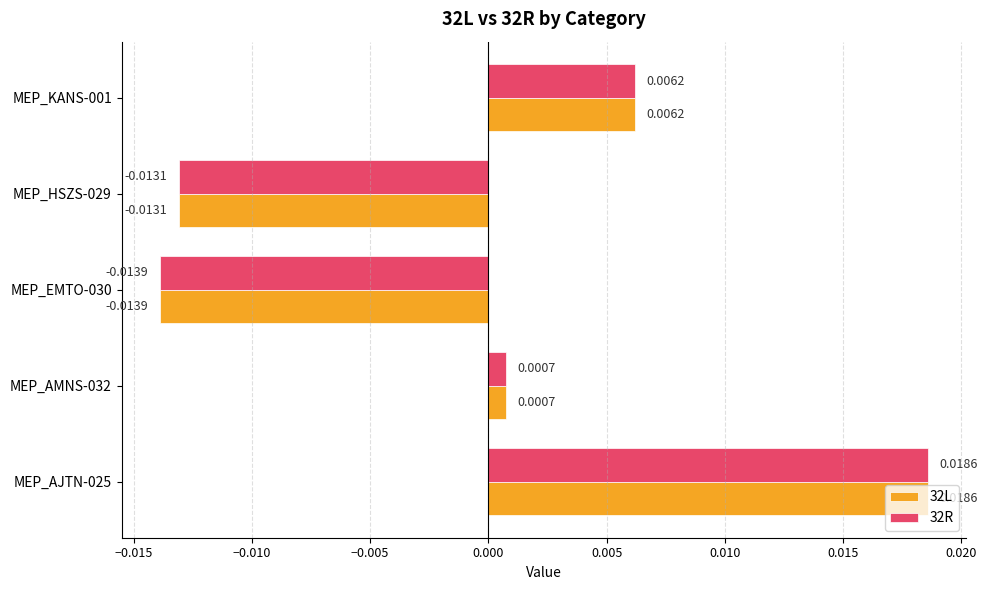

Rank the categories by 32R value from lowest to highest.

MEP_EMTO-030, MEP_HSZS-029, MEP_AMNS-032, MEP_KANS-001, MEP_AJTN-025